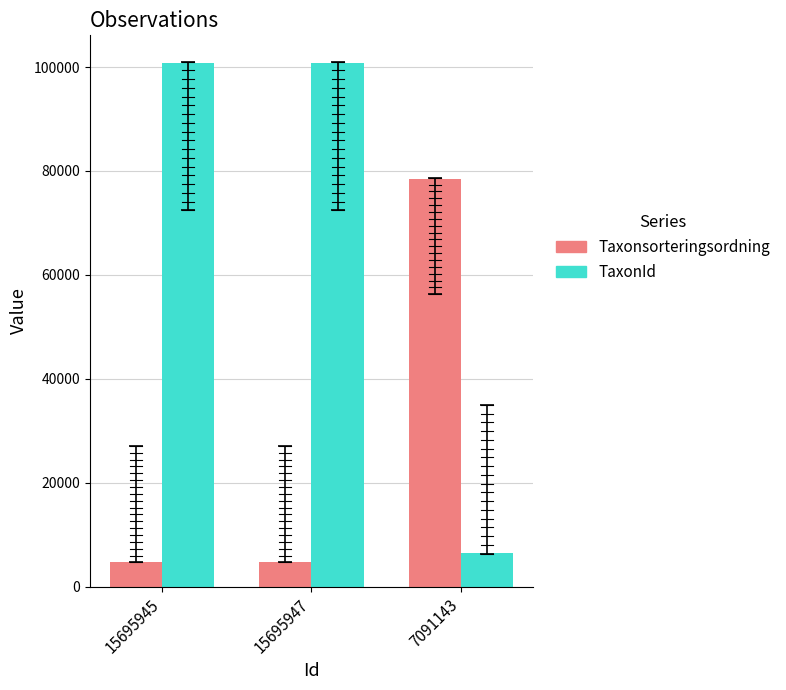

What is the minimum value shown in the chart?

4755